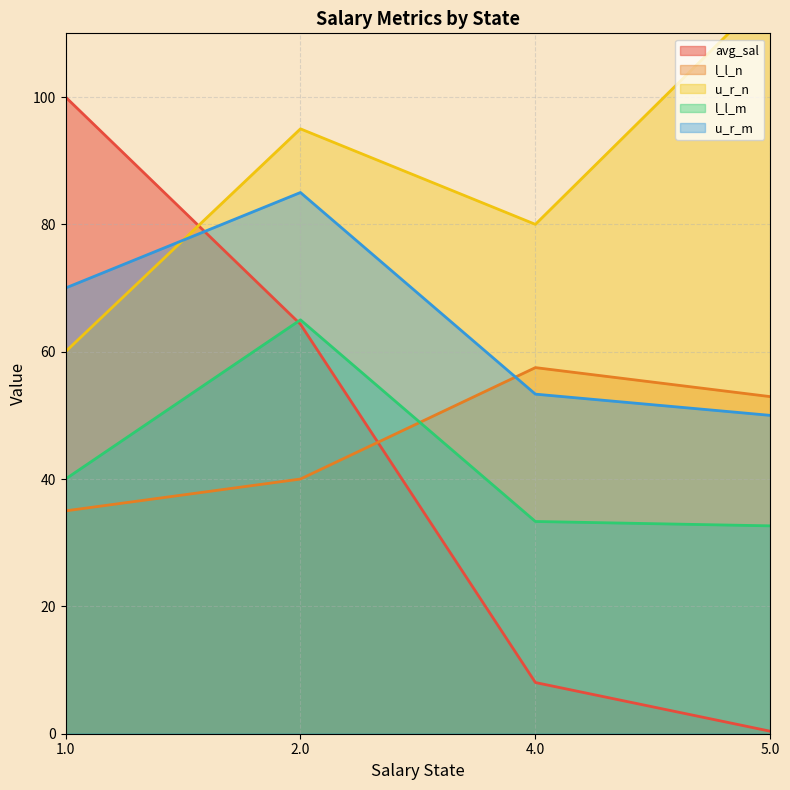

What is the difference between the highest and lowest values at 1.0?

65.0